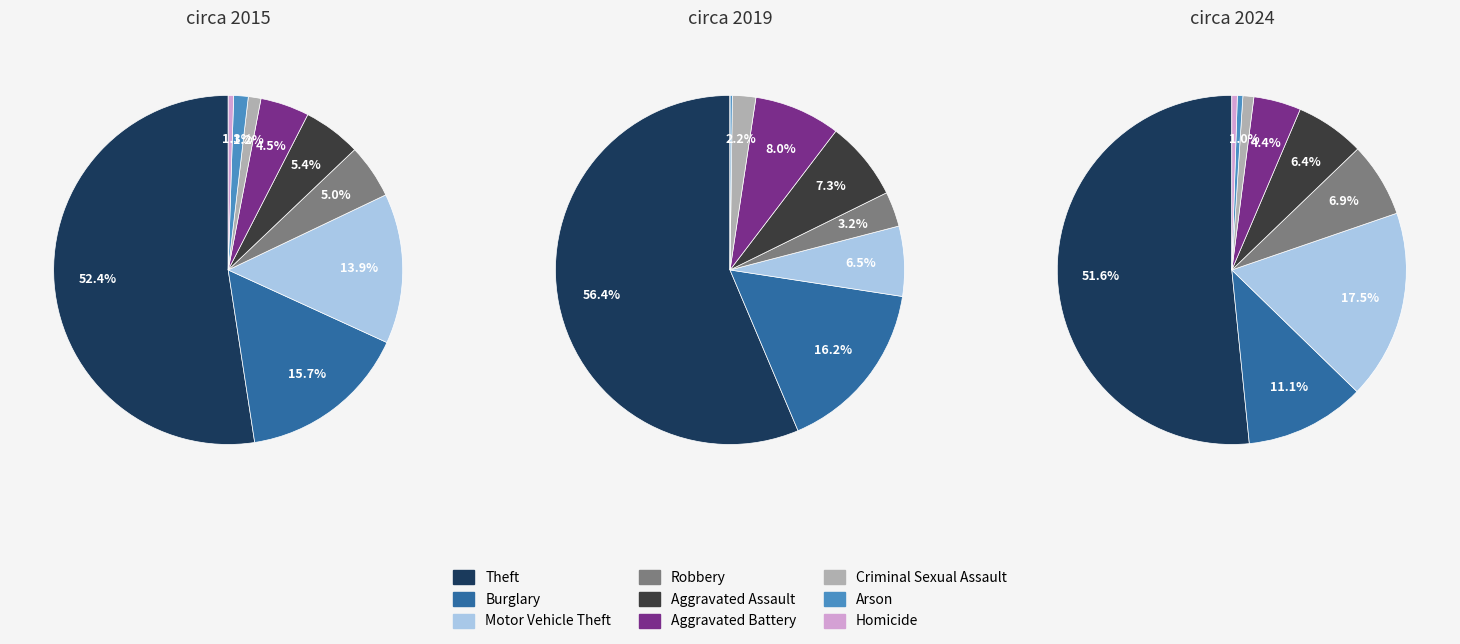

True or false: Burglary accounts for 11% of the total.

True